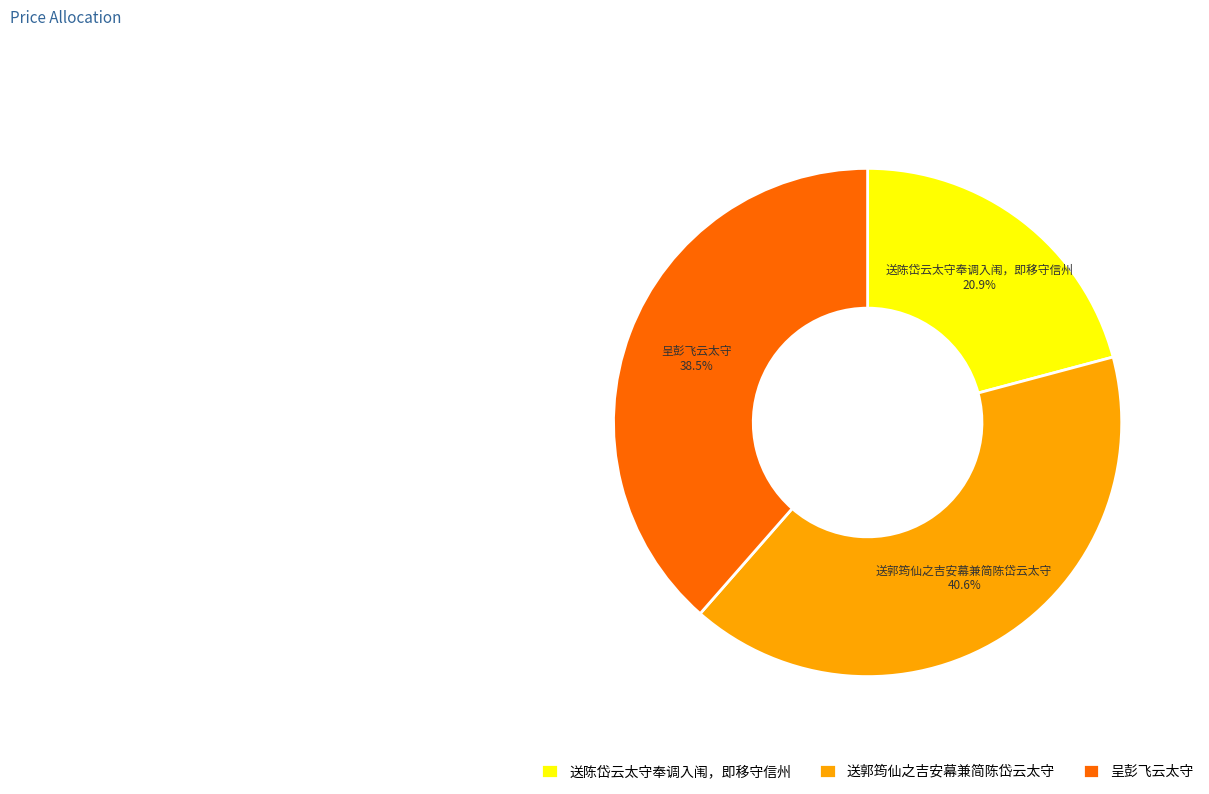

Does 送郭筠仙之吉安幕兼简陈岱云太守 represent more than half of the total?

No